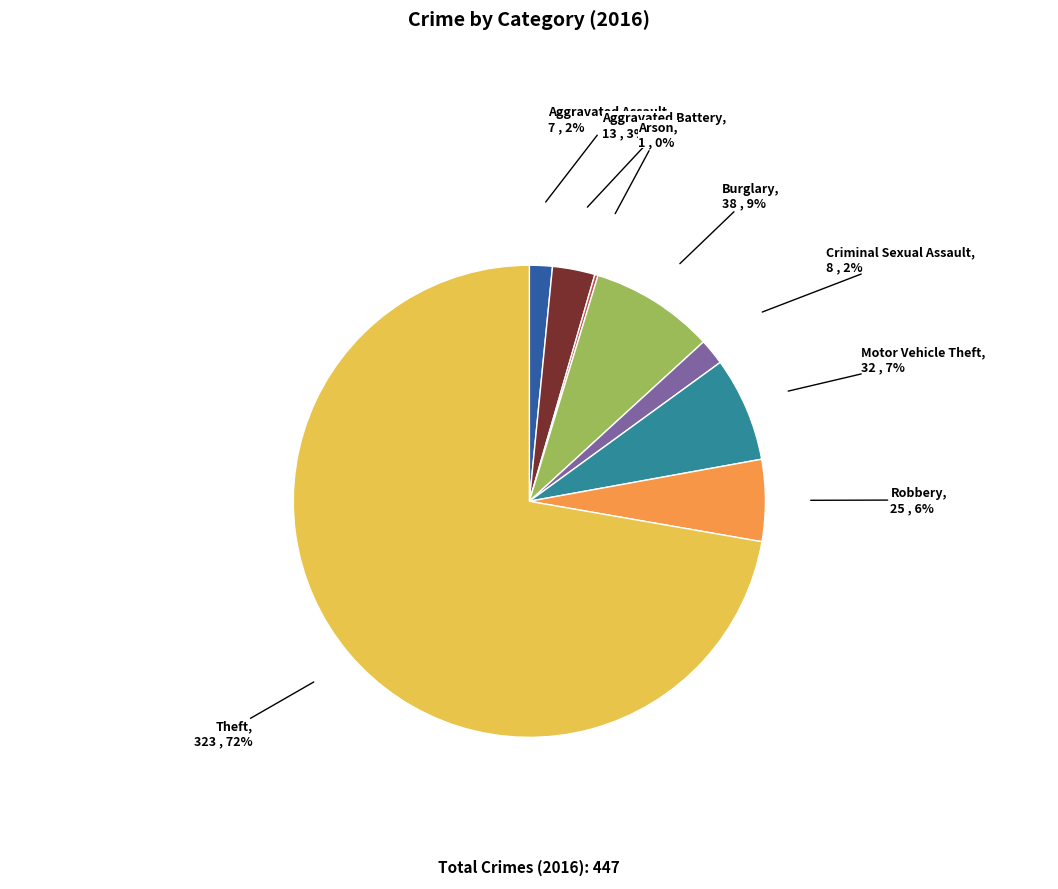

Is there any slice that represents more than half of the pie?

Yes